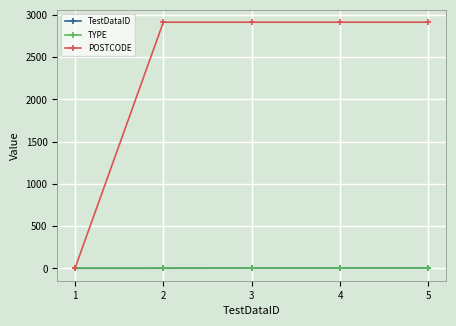

Is it true that POSTCODE equals 1021 at 2?

False